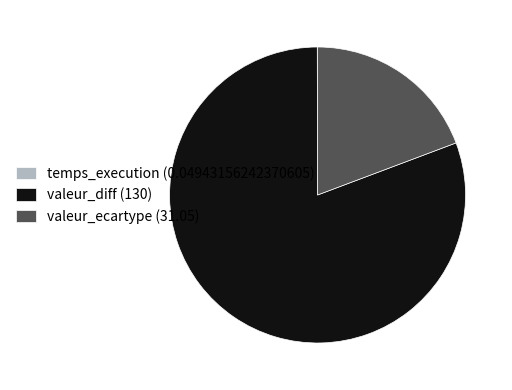

Which slice represents more than half of the pie?

valeur_diff